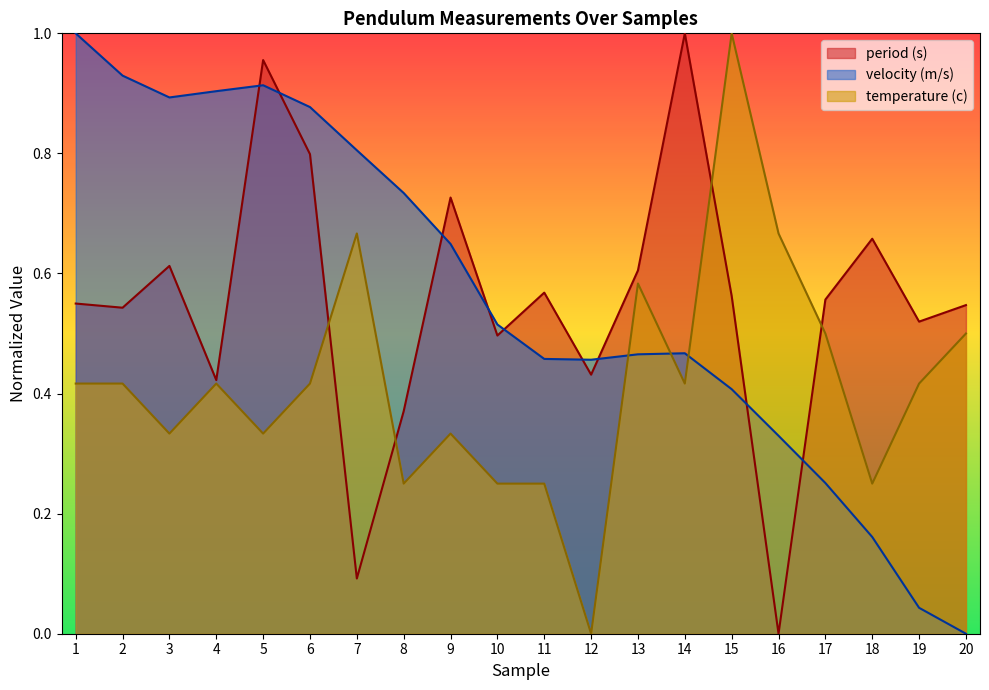

Reading right to left, transcribe all the data shown in this chart.

period (s): 20=0.5	19=0.5	18=0.7	17=0.6	16=0.0	15=0.6	14=1.0	13=0.6	12=0.4	11=0.6	10=0.5	9=0.7	8=0.4	7=0.1	6=0.8	5=1.0	4=0.4	3=0.6	2=0.5	1=0.5
velocity (m/s): 20=0.0	19=0.0	18=0.2	17=0.3	16=0.3	15=0.4	14=0.5	13=0.5	12=0.5	11=0.5	10=0.5	9=0.6	8=0.7	7=0.8	6=0.9	5=0.9	4=0.9	3=0.9	2=0.9	1=1.0
temperature (c): 20=0.5	19=0.4	18=0.3	17=0.5	16=0.7	15=1.0	14=0.4	13=0.6	12=0.0	11=0.3	10=0.3	9=0.3	8=0.3	7=0.7	6=0.4	5=0.3	4=0.4	3=0.3	2=0.4	1=0.4